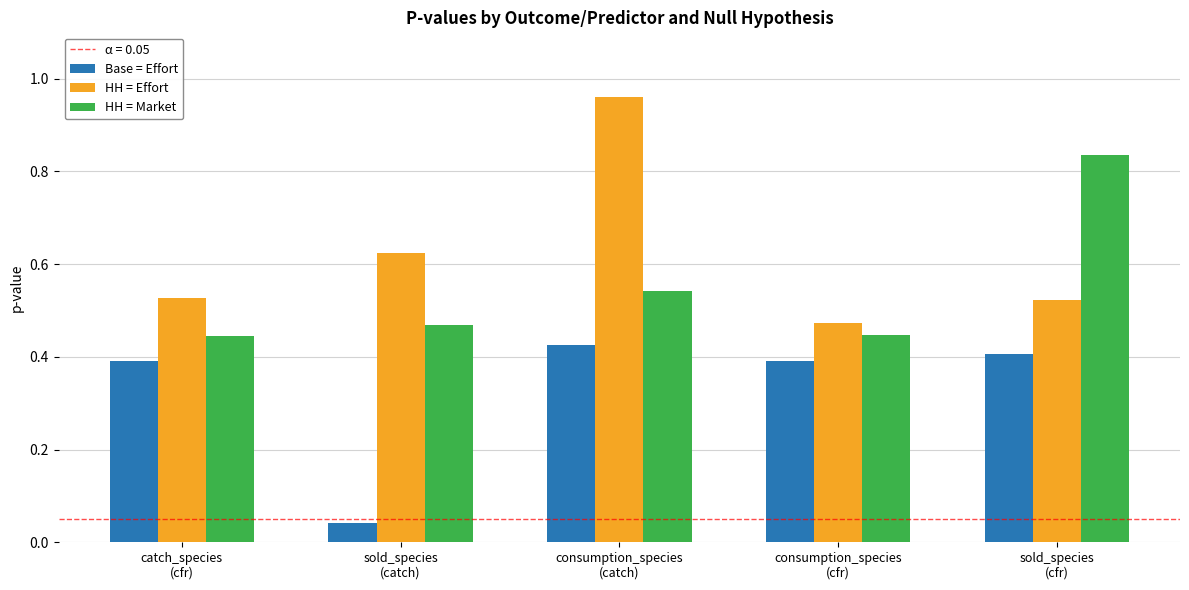

List the series in order of their peak value, highest first.

HH = Effort, HH = Market, Base = Effort